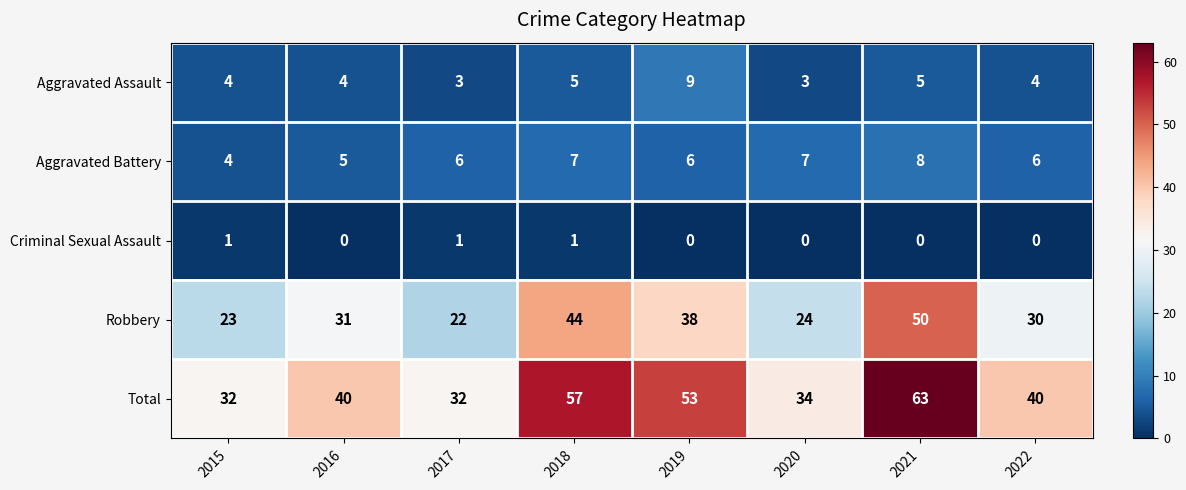

What is the difference between the highest and lowest values at 2015?

31